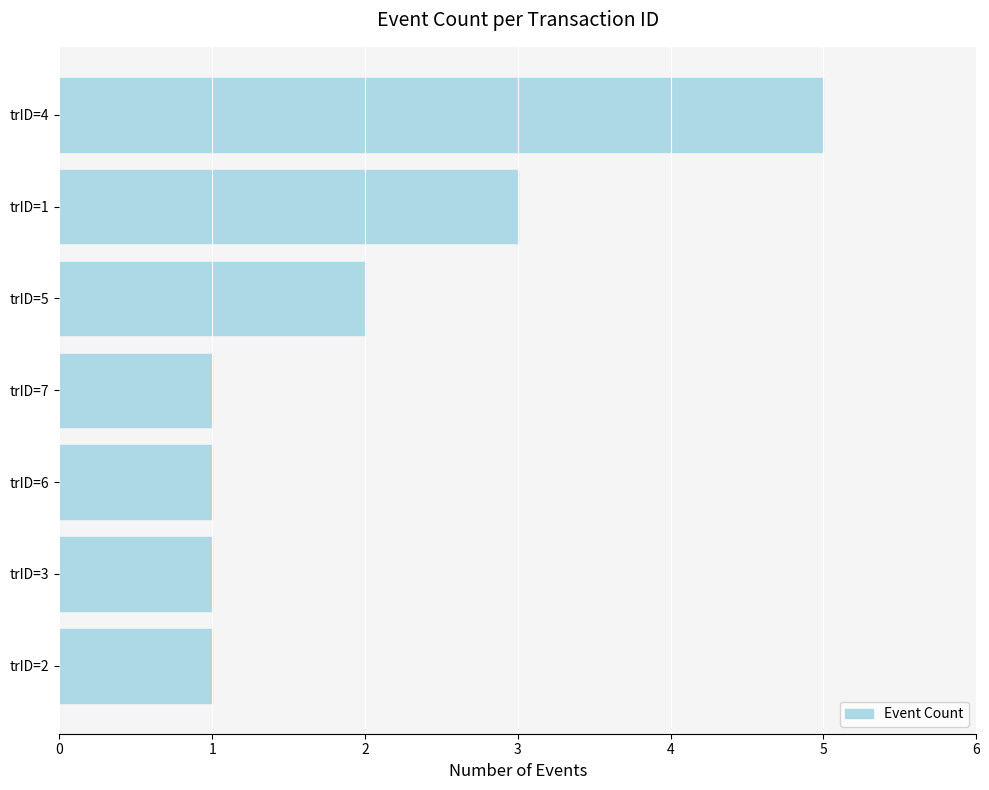

The chart shows a value of 2 at trID=5. True or false?

True